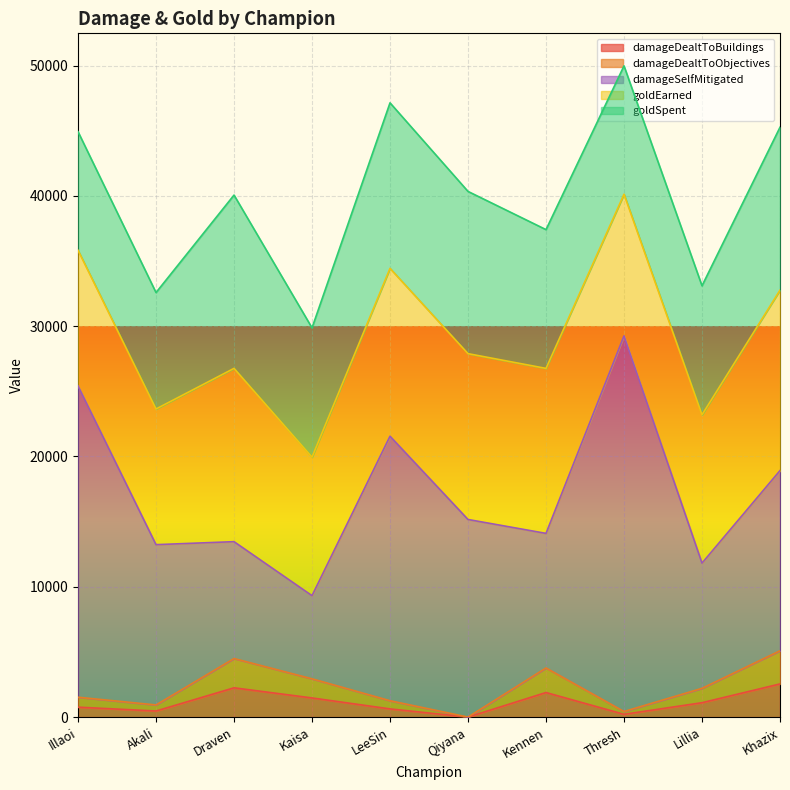

How many categories are shown in the chart?

10